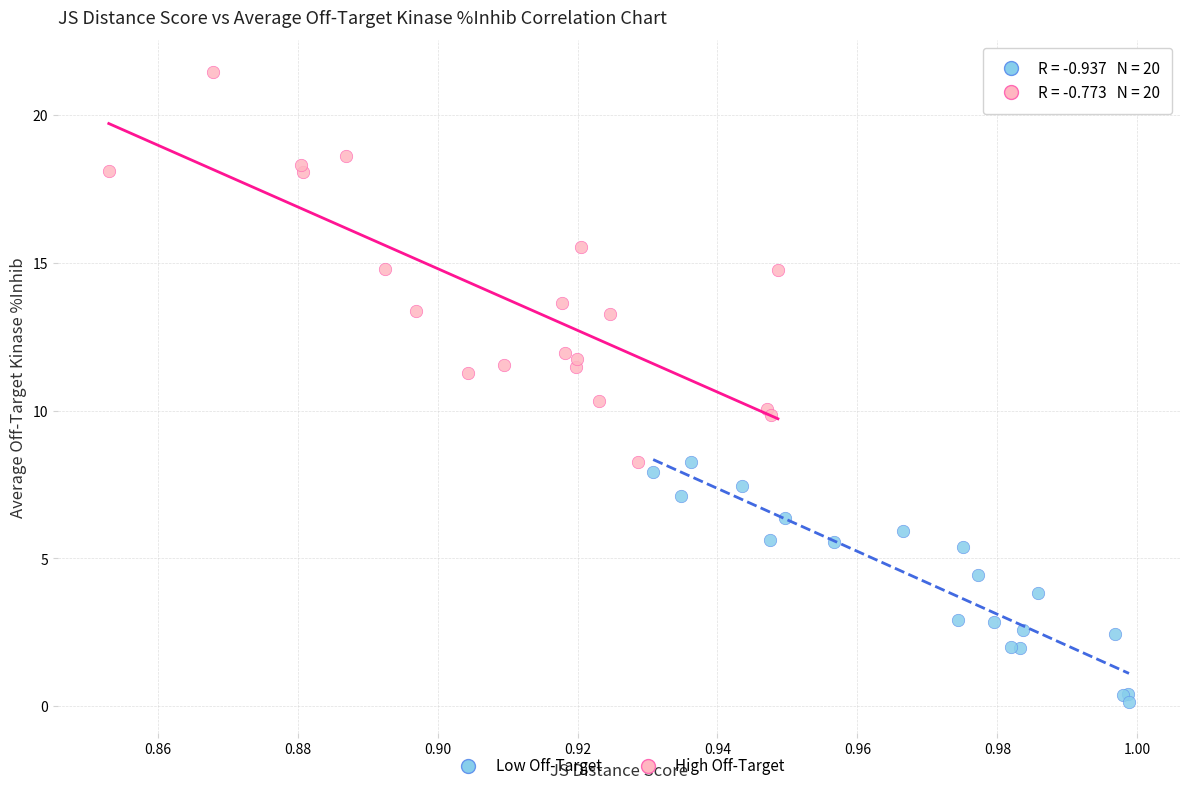

Which series has the largest Y range (max minus min)?

High Off-Target